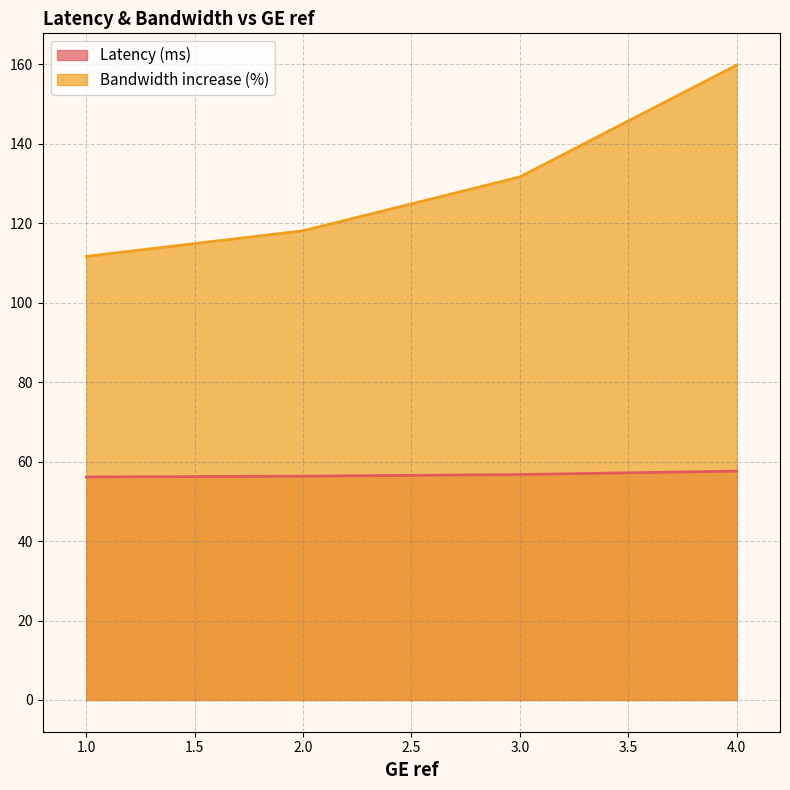

What is the value of the Latency (ms) point at the 1st from the left?

56.1